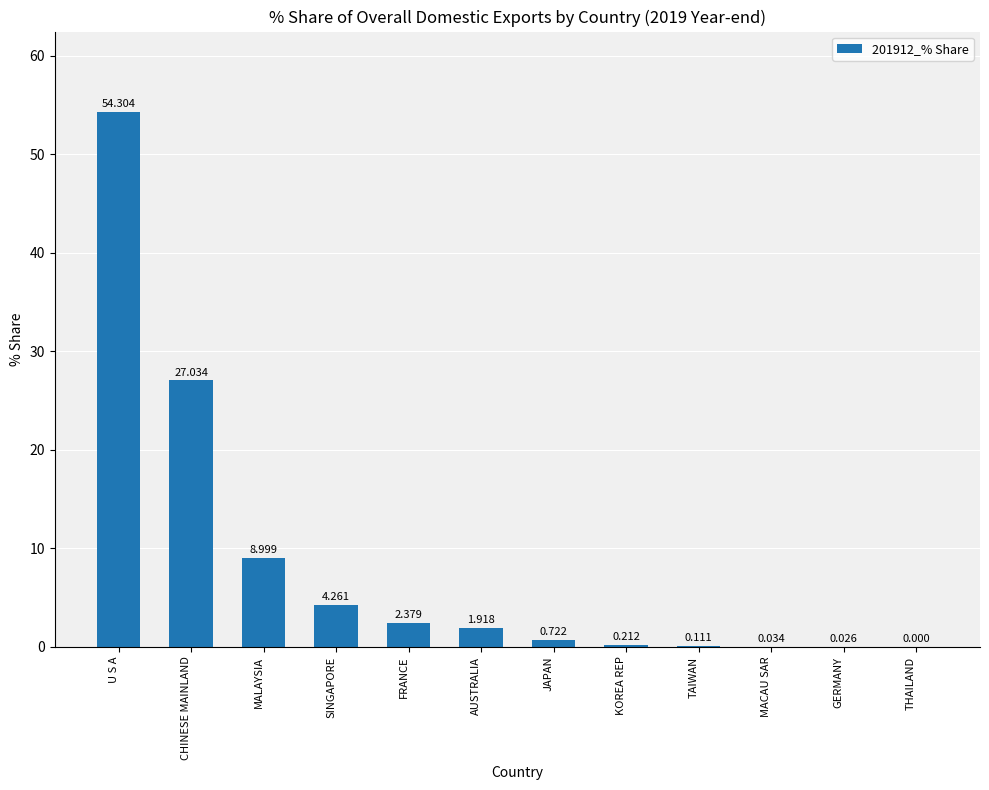

What is the average value?

8.3